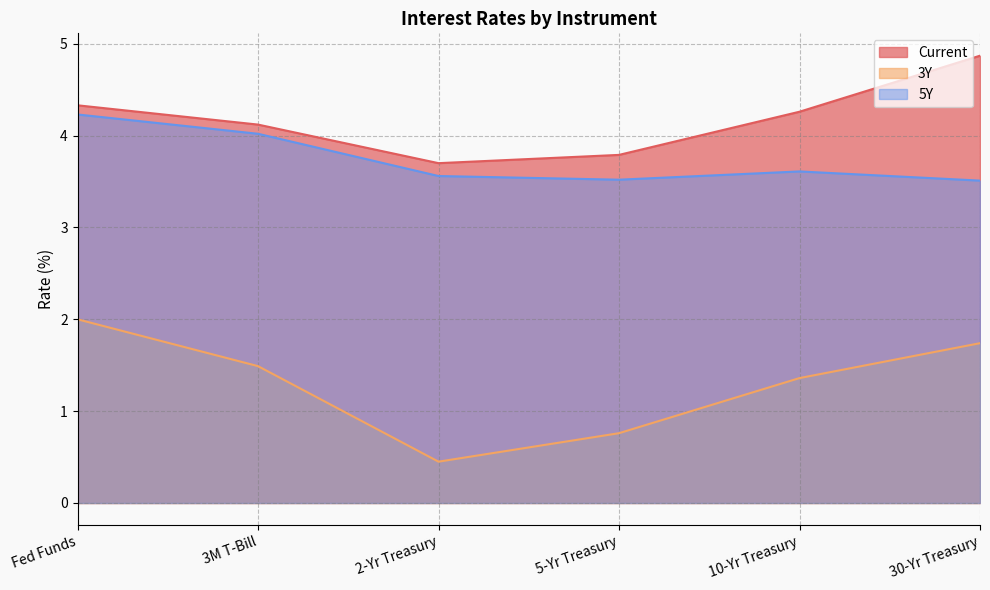

Between 3M T-Bill and 30-Yr Treasury, which is larger?

30-Yr Treasury